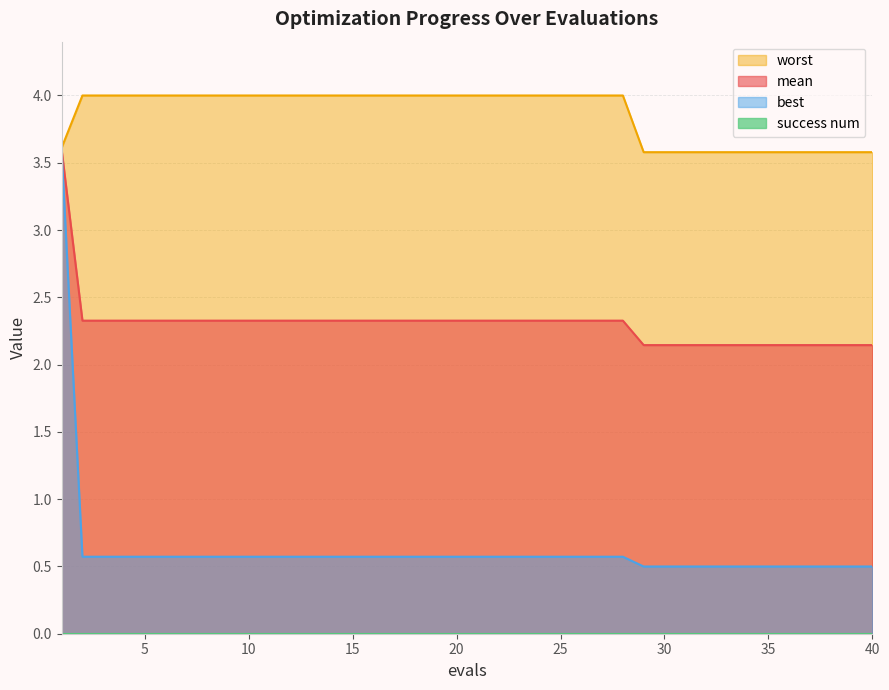

What is the value of the worst point at the 15th from the left?

4.0